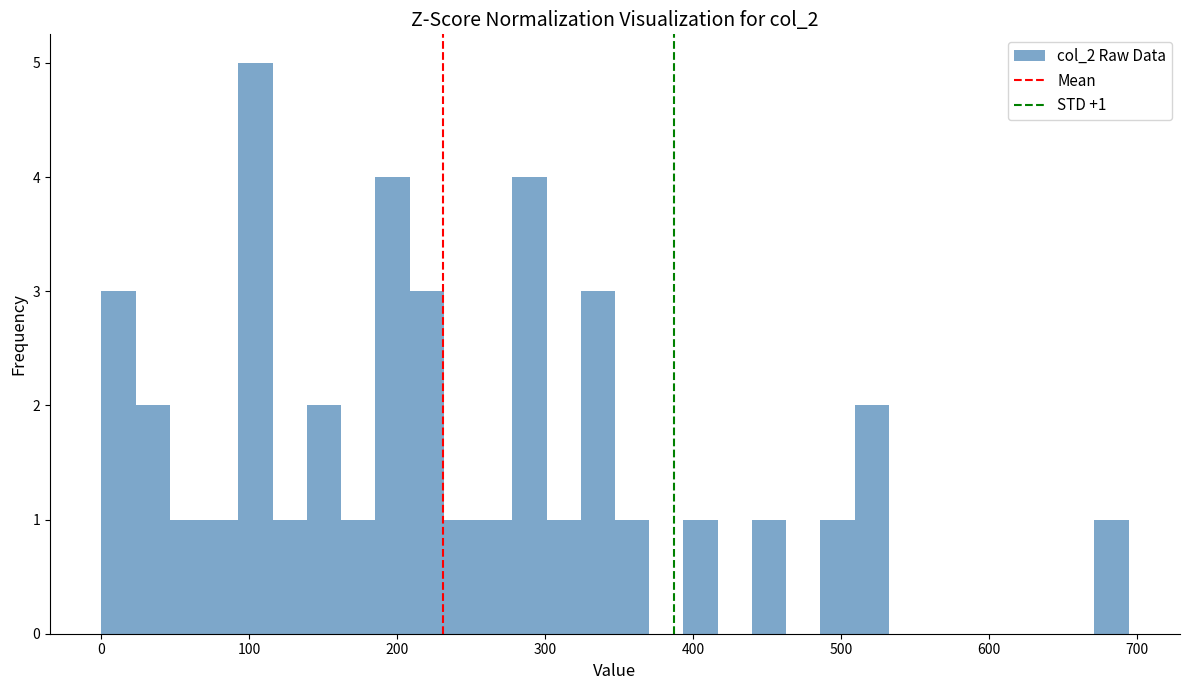

Around what value on the x-axis is the tallest bar? Give the approximate position of its centre, as read against the axis.

100